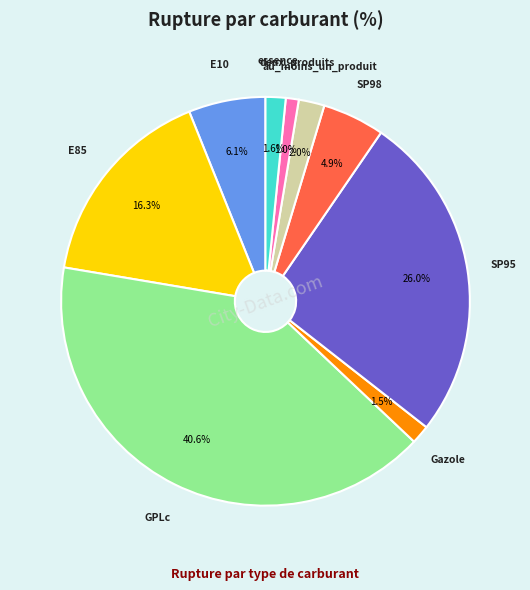

Is there a majority slice in this chart?

No